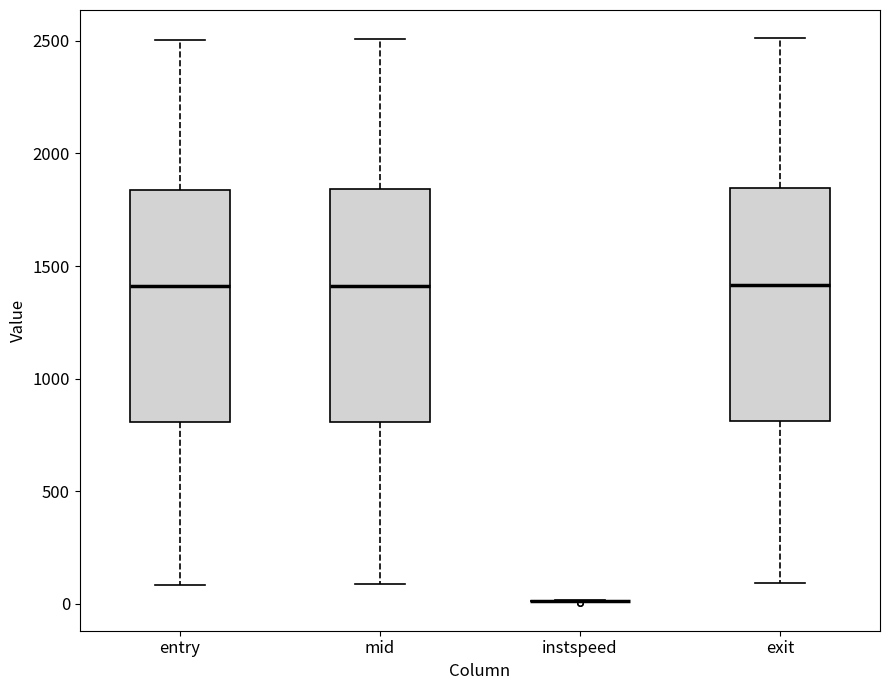

Where is the lower edge of the box for entry on the y-axis? The values are not printed on the chart, so give them approximately, as read against the axis.

800